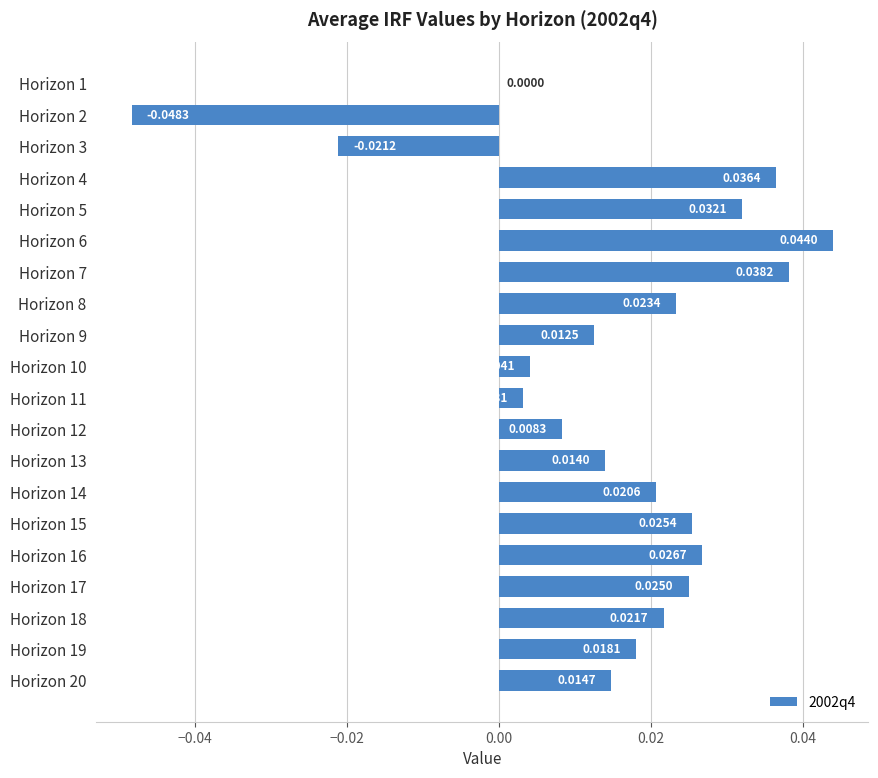

What is the sum of all values?

0.3